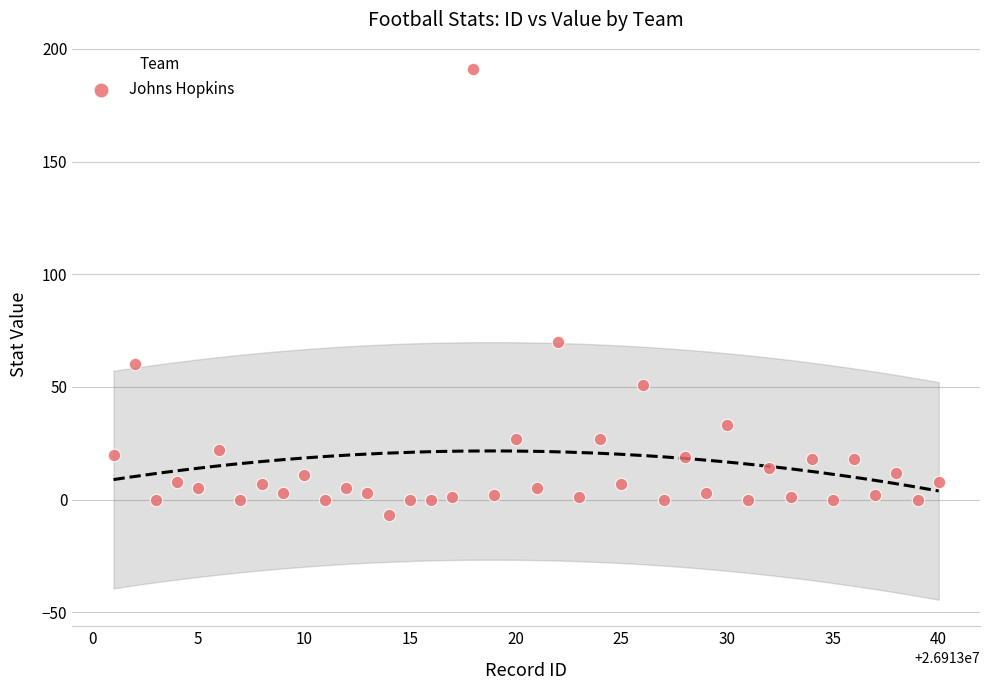

What is the range of Y values (max minus min)?

198